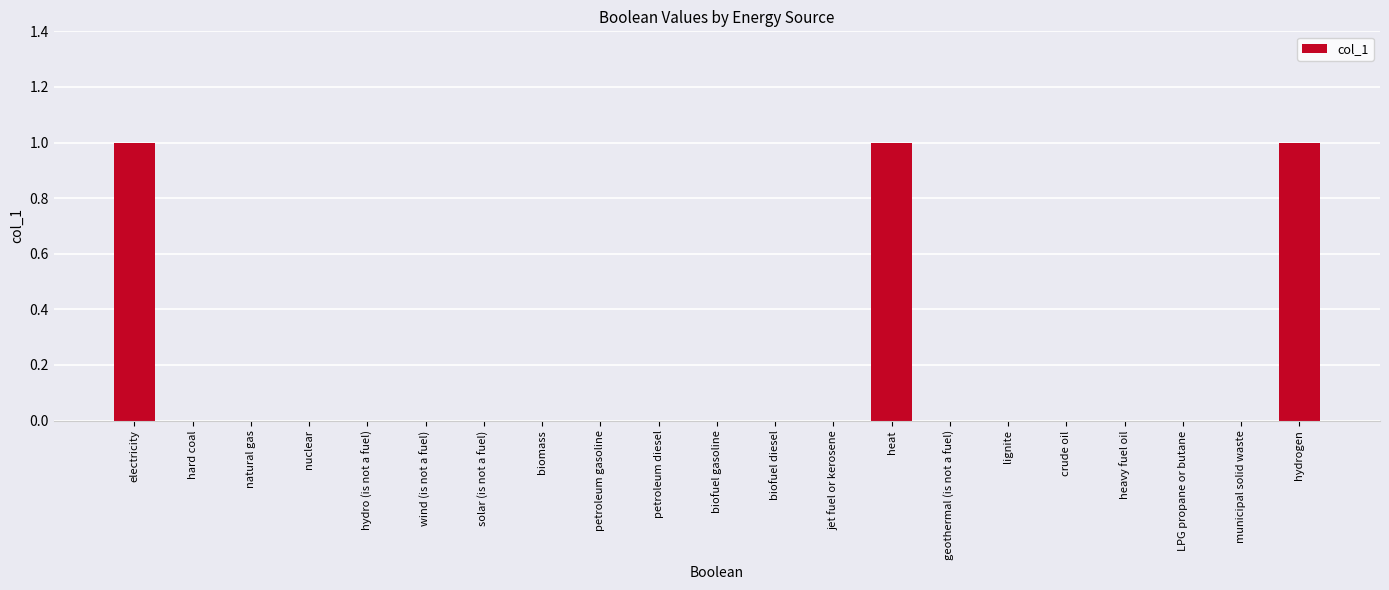

Reading left to right, list all the values displayed in this chart.

1	0	0	0	0	0	0	0	0	0	0	0	0	1	0	0	0	0	0	0	1